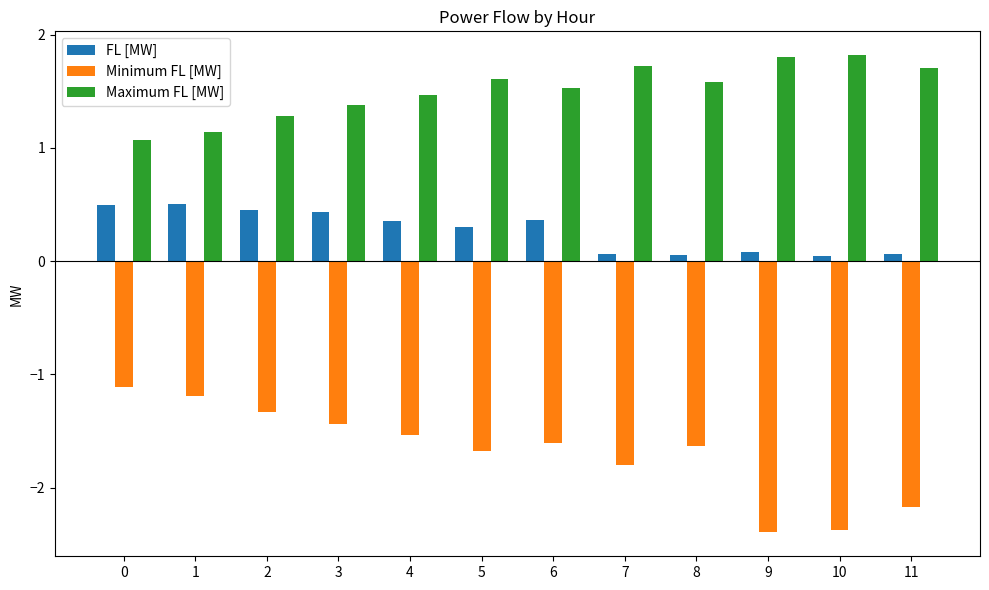

Rank the series at 1 from highest to lowest value.

Maximum FL [MW], FL [MW], Minimum FL [MW]